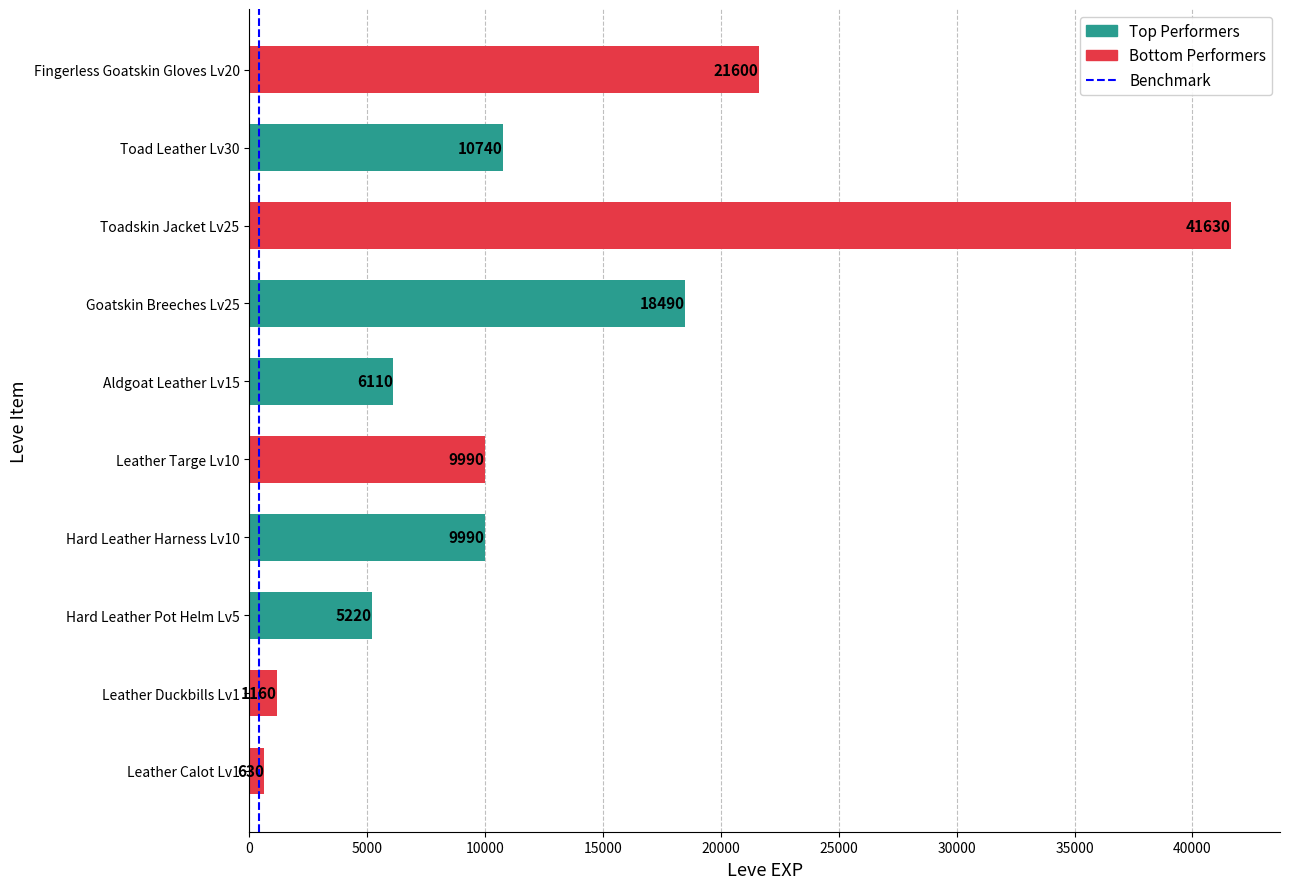

True or false: the data shows 34197 at Fingerless Goatskin Gloves Lv20.

False